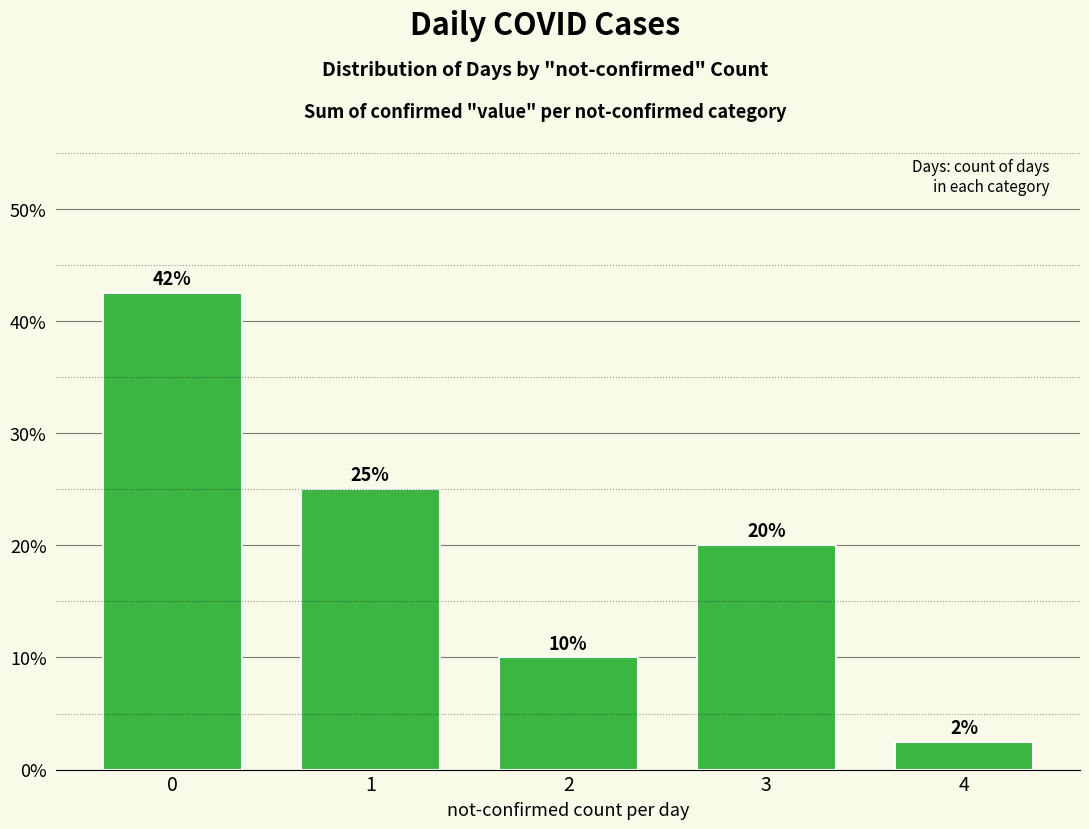

What is the value of the 2nd bar from the left?

25.0